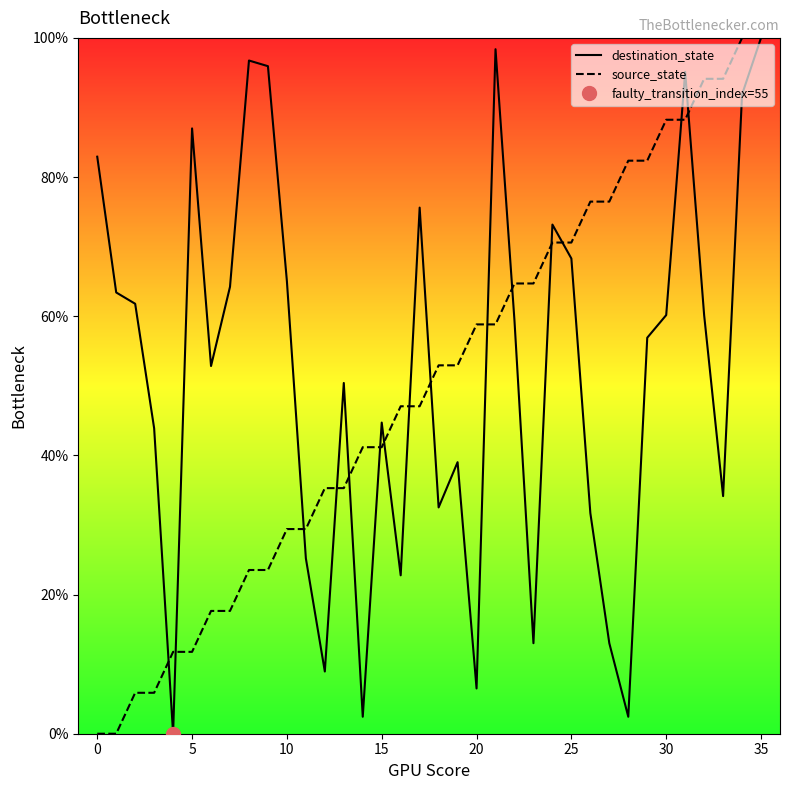

True or false: source_state has more than 1 interior local peaks.

False